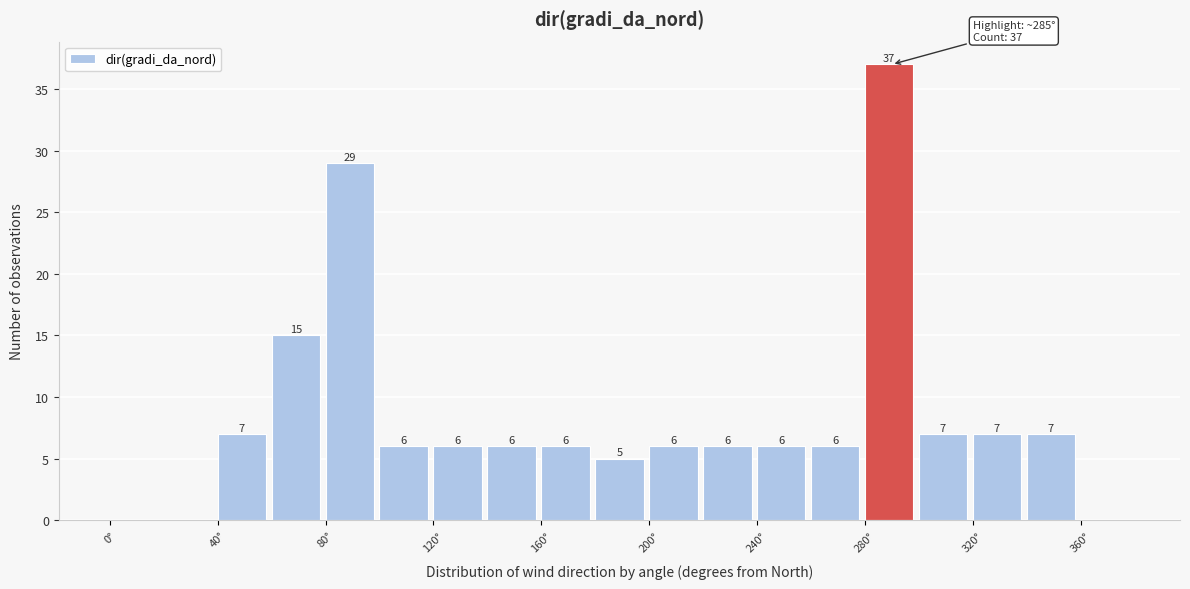

Which range on the x-axis has the tallest bar?

280 to 300